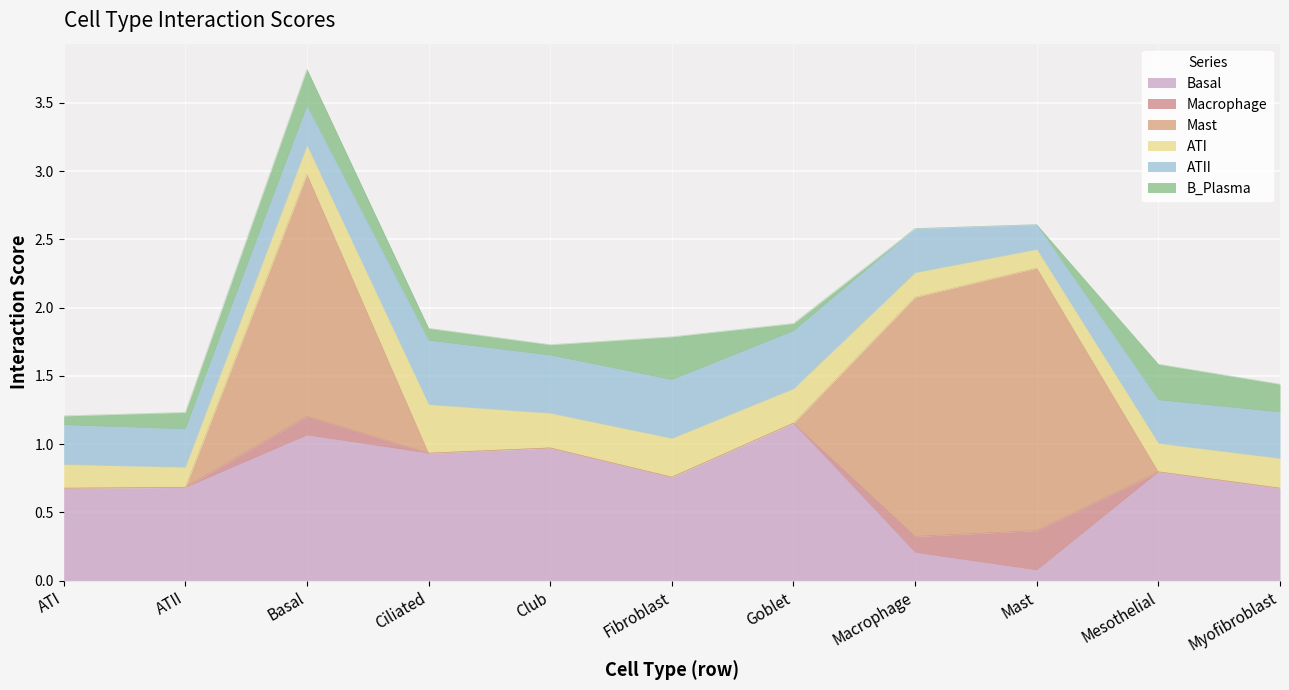

Between Ciliated and Fibroblast, which series saw the biggest shift?

B_Plasma